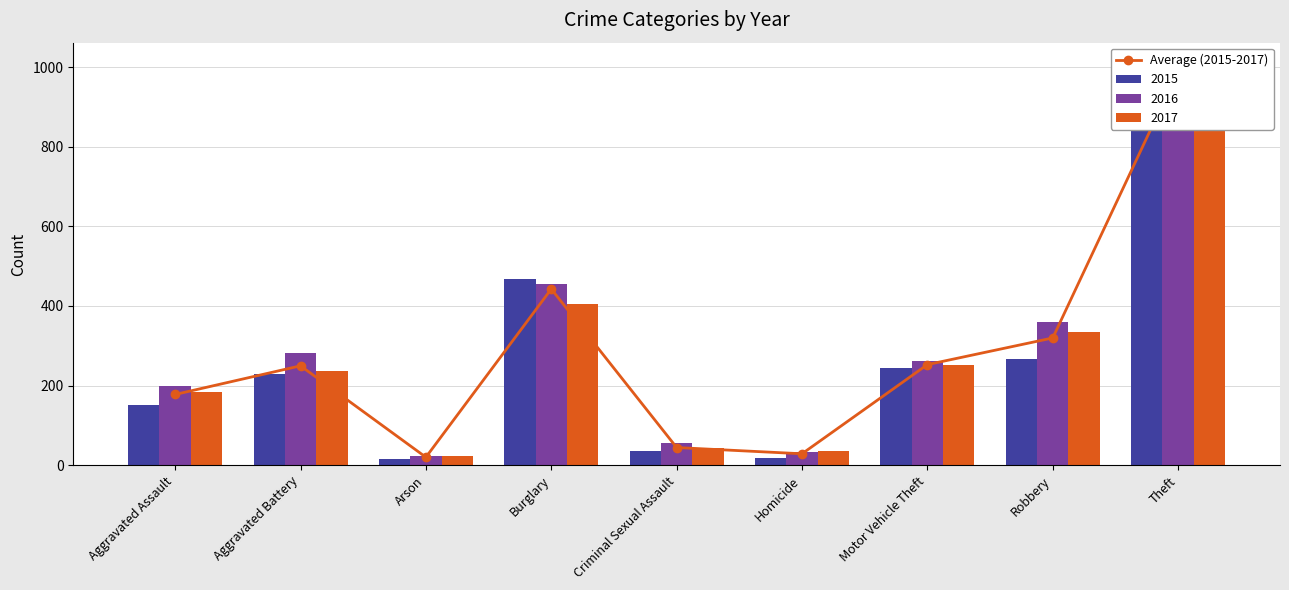

What is the sum of the values at Burglary and Theft?

1433.0